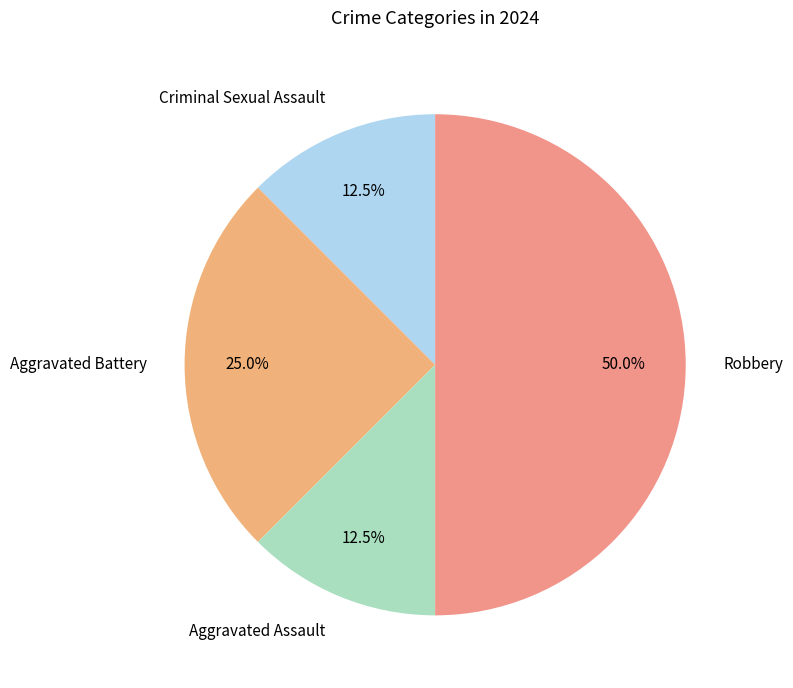

To the nearest percent, what is the average slice percentage?

25%